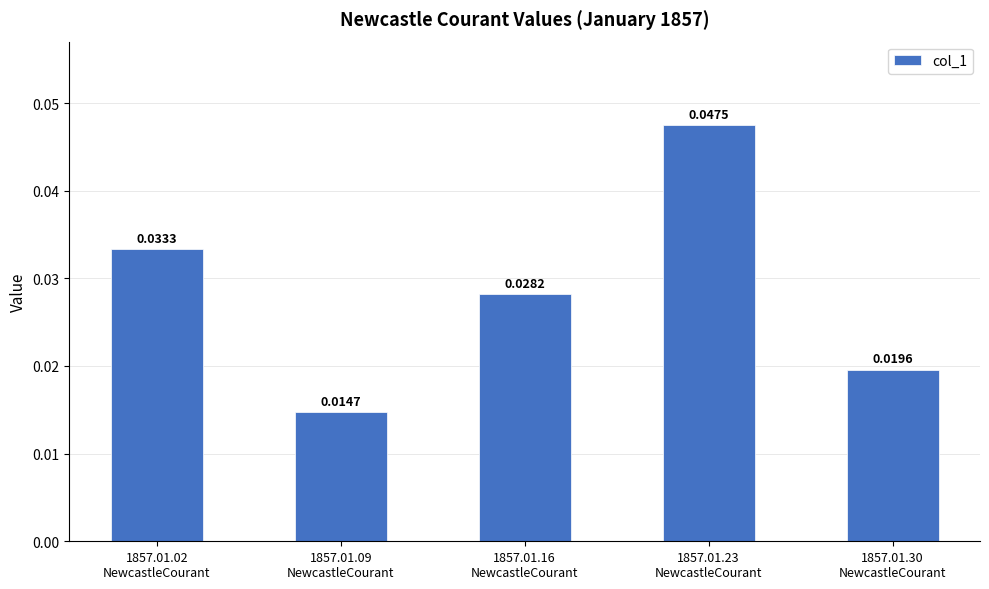

List the labels in order of value, smallest first.

1857.01.09
NewcastleCourant, 1857.01.30
NewcastleCourant, 1857.01.16
NewcastleCourant, 1857.01.02
NewcastleCourant, 1857.01.23
NewcastleCourant